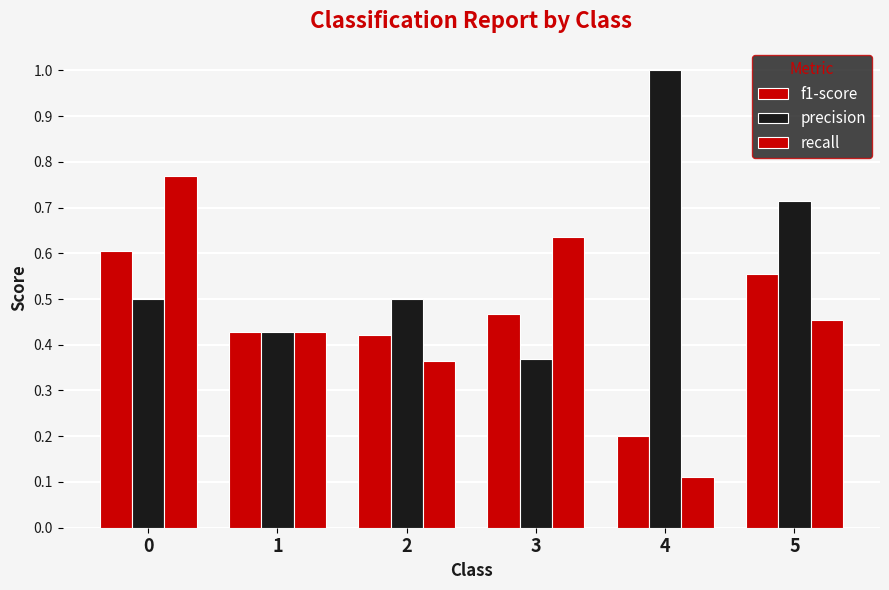

How many series are shown in this chart?

3